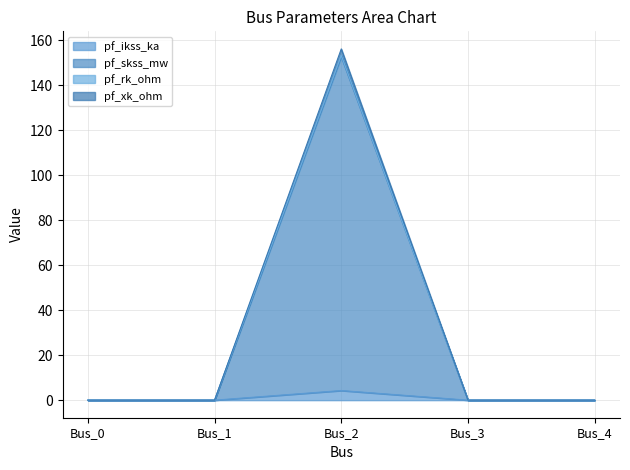

Reading right to left, transcribe all the data shown in this chart.

pf_ikss_ka: Bus_4=0.0	Bus_3=0.0	Bus_2=4.3	Bus_1=0.0	Bus_0=0.0
pf_skss_mw: Bus_4=0.0	Bus_3=0.0	Bus_2=152.6	Bus_1=0.0	Bus_0=0.0
pf_rk_ohm: Bus_4=0.0	Bus_3=0.0	Bus_2=153.3	Bus_1=0.0	Bus_0=0.0
pf_xk_ohm: Bus_4=0.0	Bus_3=0.0	Bus_2=156.2	Bus_1=0.0	Bus_0=0.0